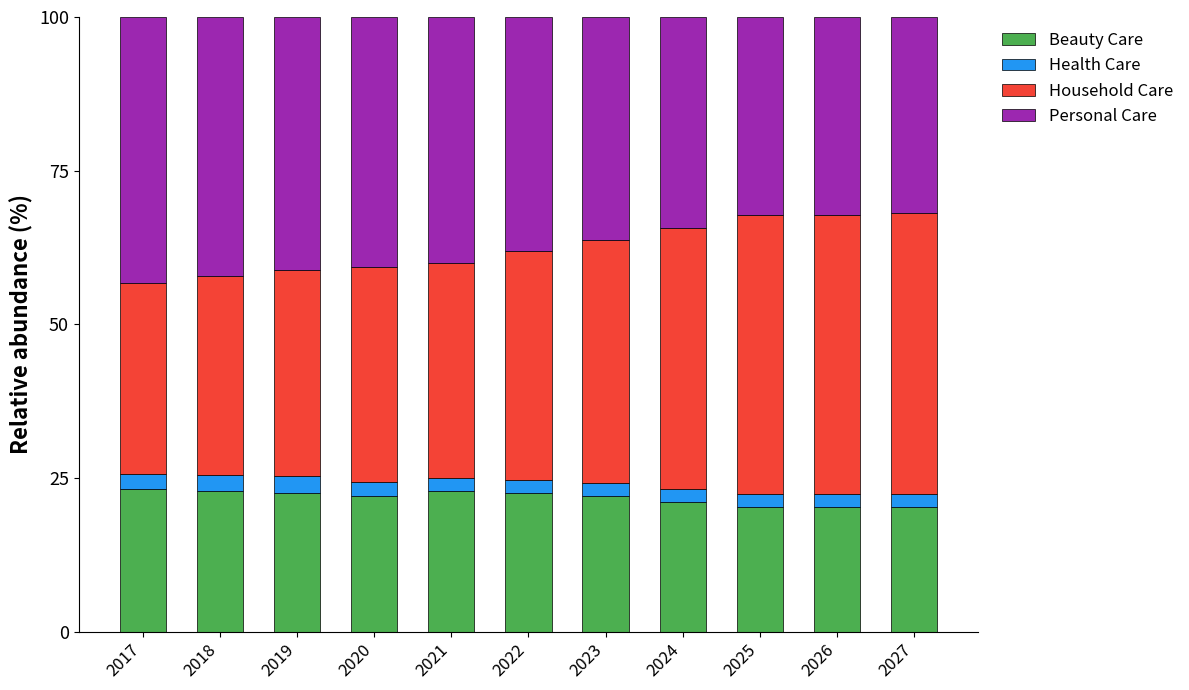

What is the lowest value of the Beauty Care series?

20.2